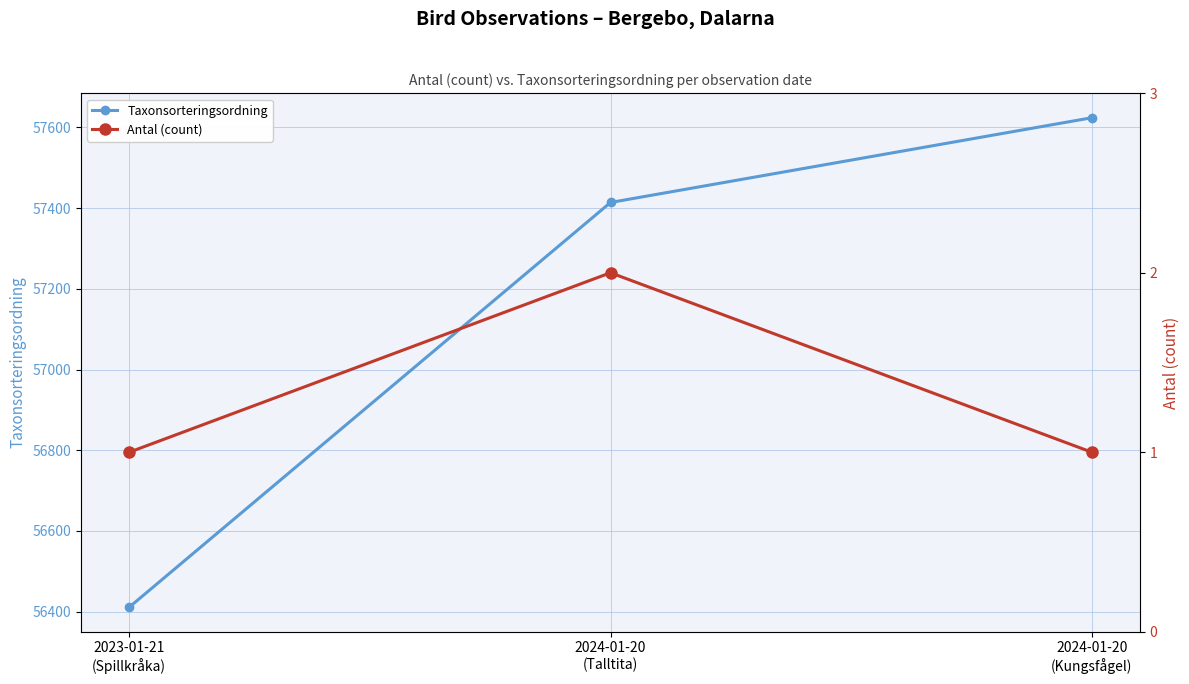

Is it true that Taxonsorteringsordning equals 56411 at 2023-01-21
(Spillkråka)?

True